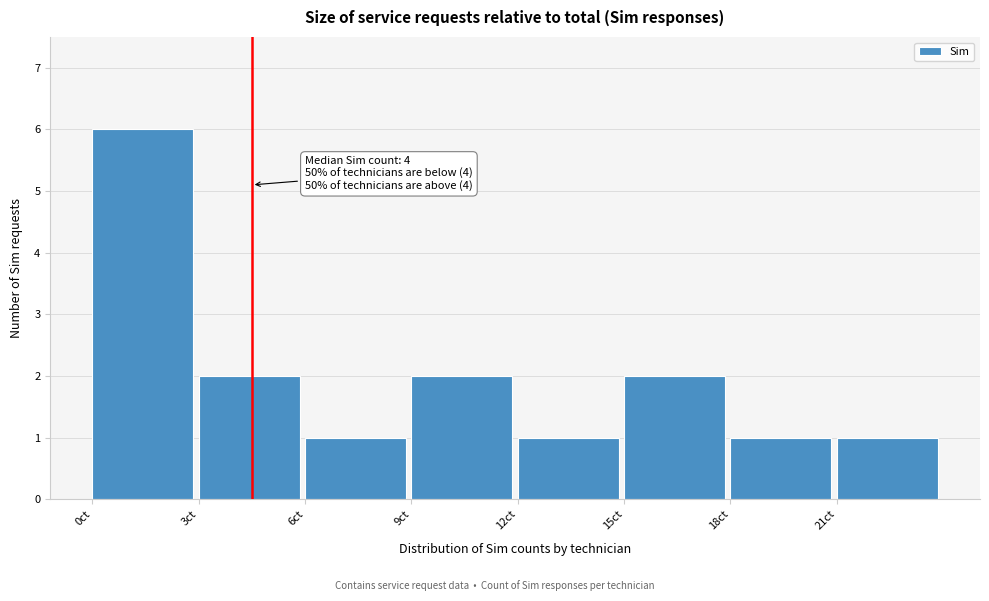

Which range on the x-axis has the tallest bar?

0 to 3